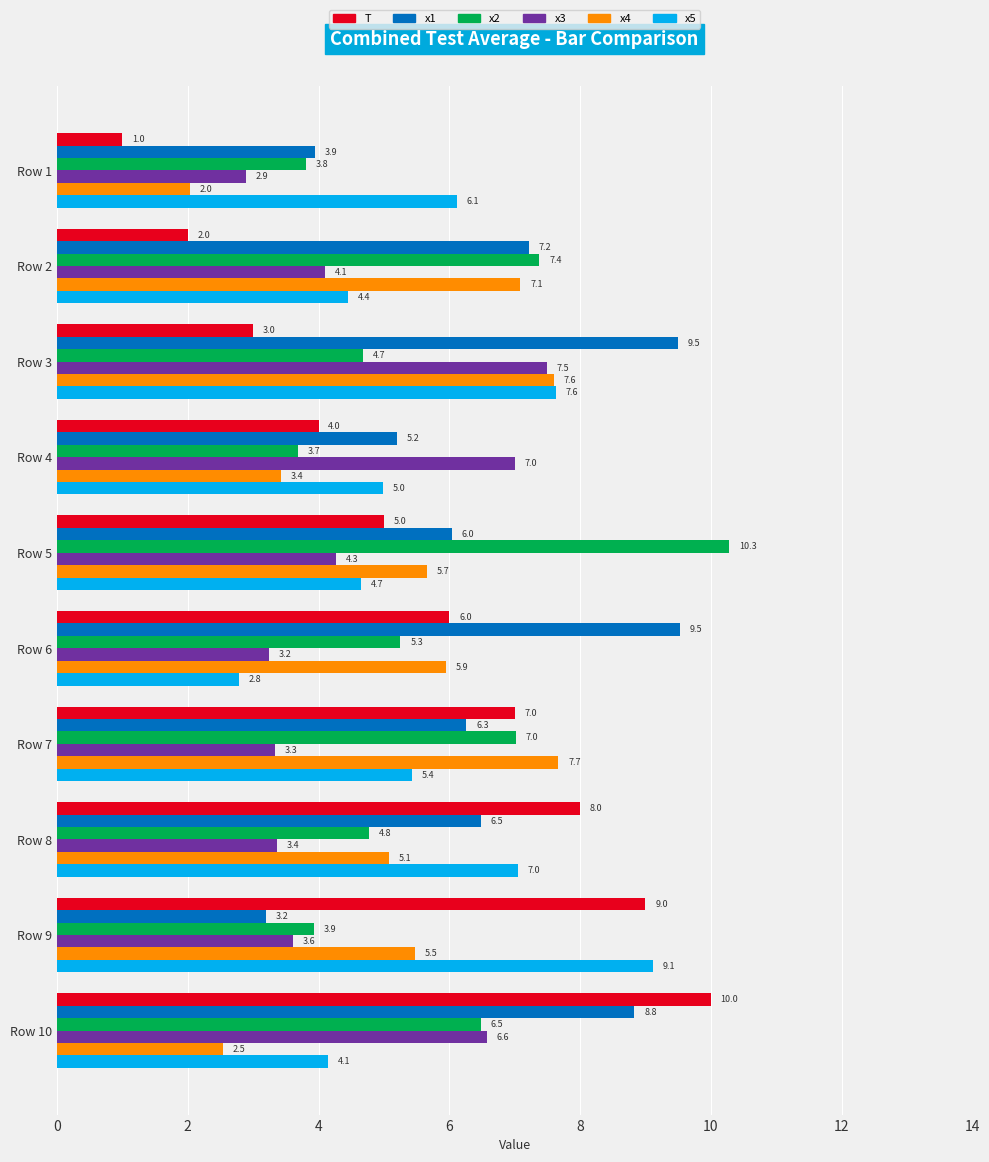

Where is x3 nearest to the value 5?

Row 5